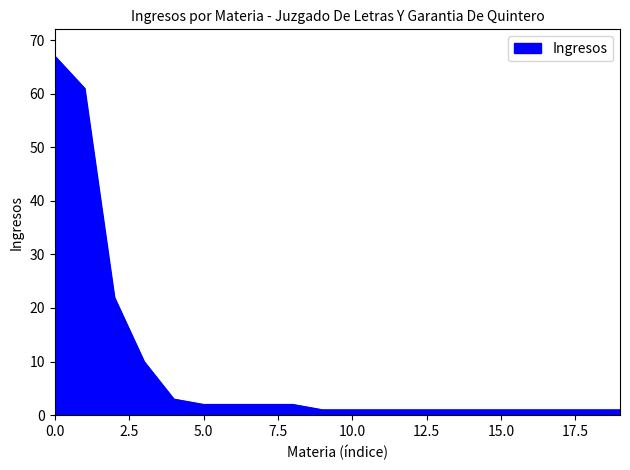

What is the maximum value shown in the chart?

67